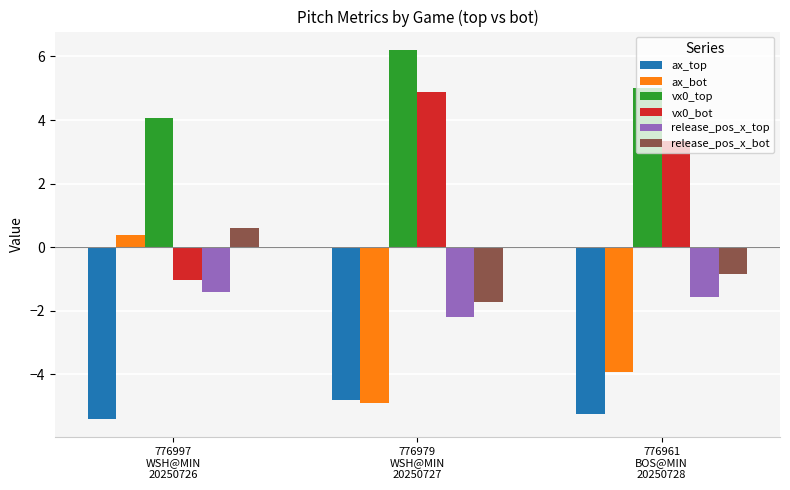

Is it true that ax_top equals -5.4 at 776997
WSH@MIN
20250726?

True